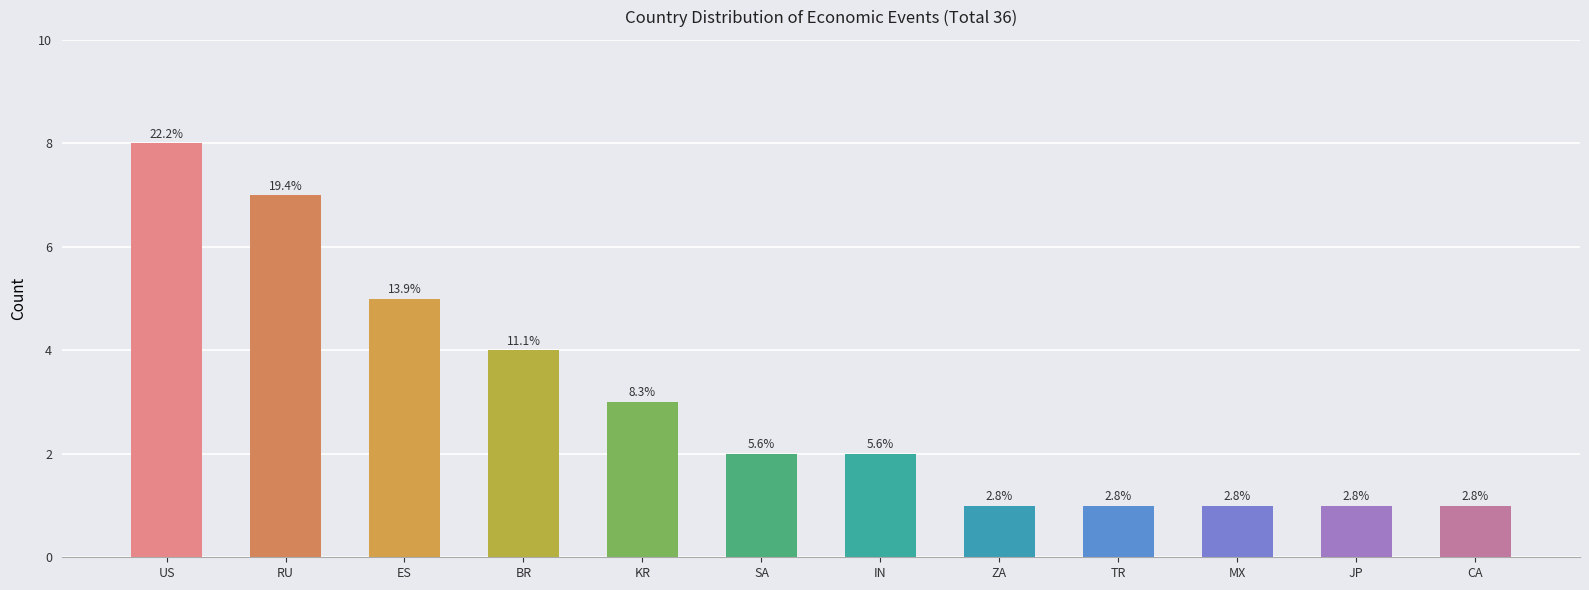

What is the minimum value shown in the chart?

1